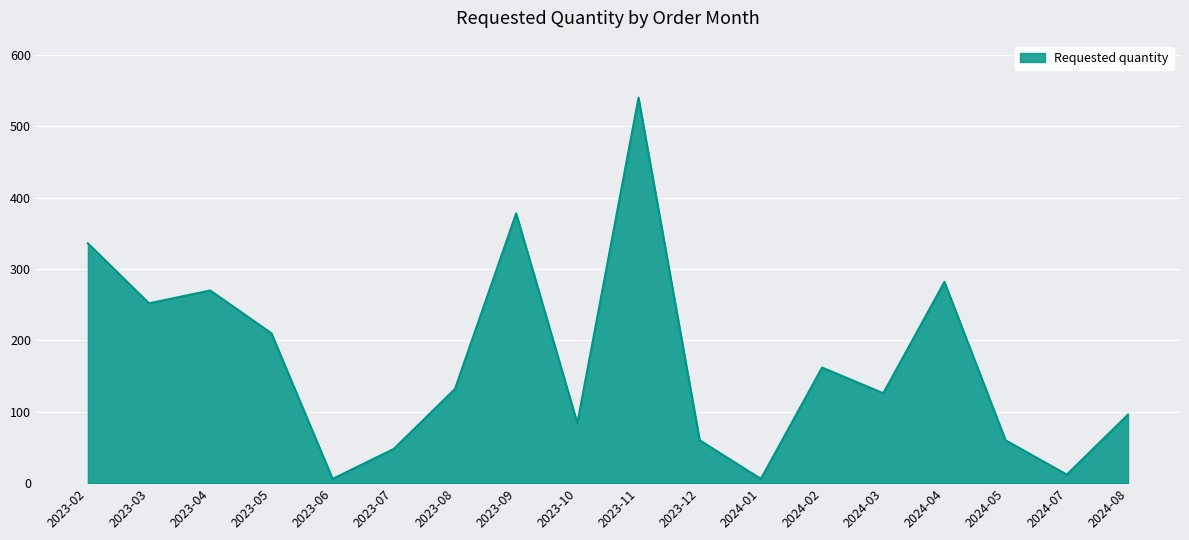

What is the difference between the maximum and minimum values?

534